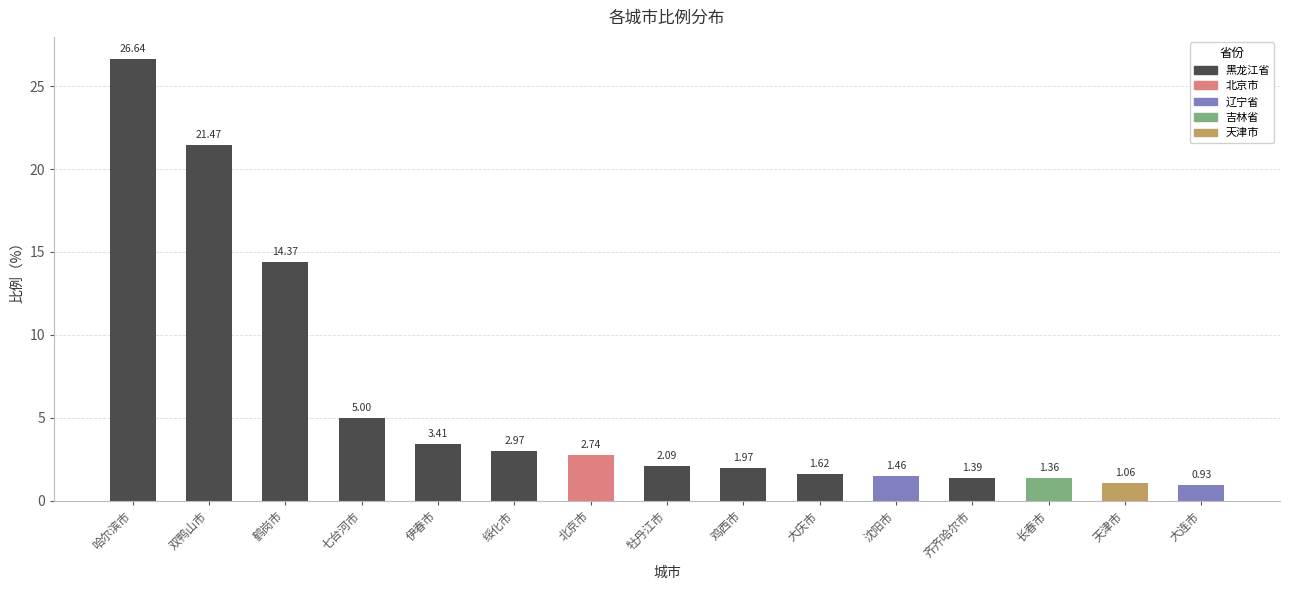

What is the label of the 4th bar from the right?

齐齐哈尔市